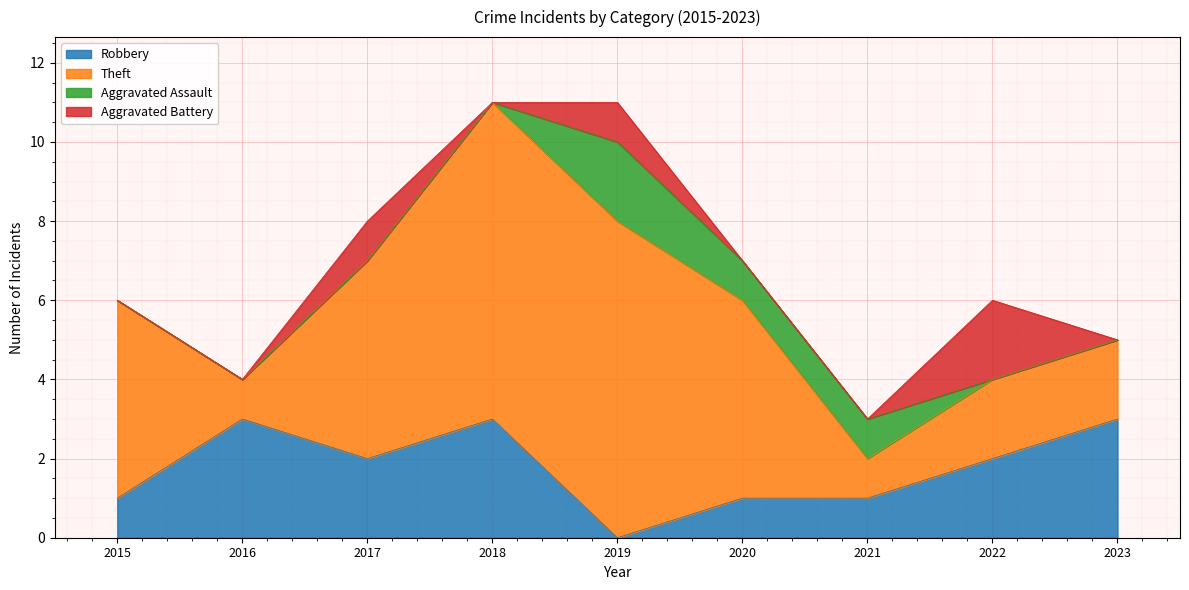

True or false: Theft has a value of 5 at 2020.

True